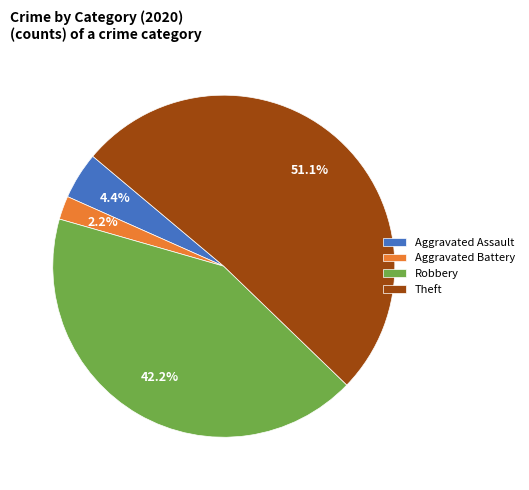

What percentage is NOT represented by Aggravated Battery?

97.8%